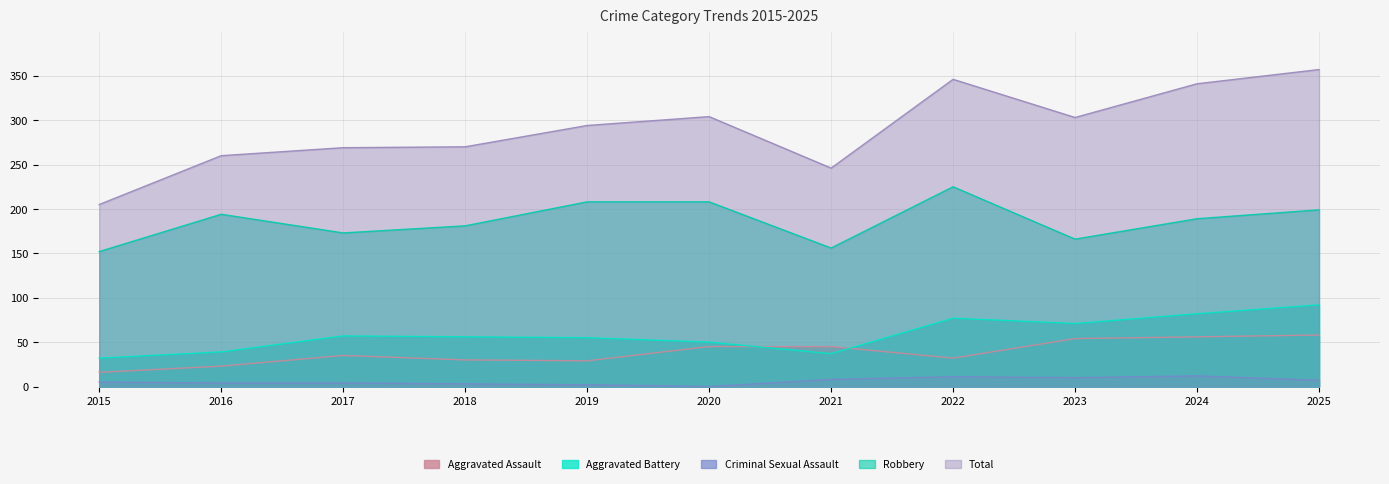

Where is the first local minimum for Total?

2021